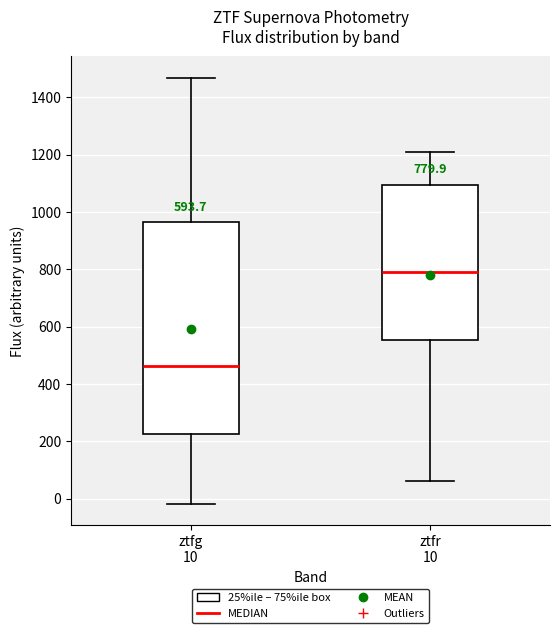

Which box has the lowest median line?

ztfg 10